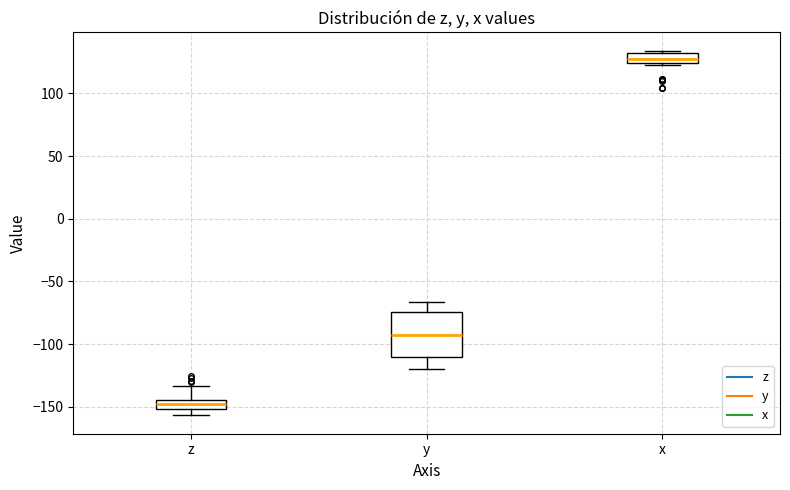

Which box's median line is the lowest?

z